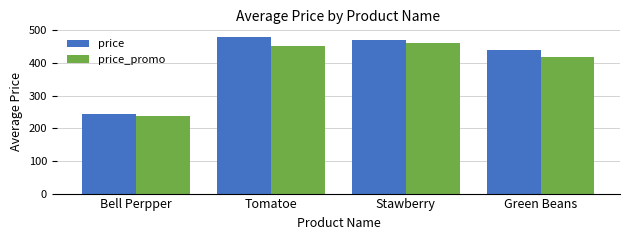

At Tomatoe, list the series in order from smallest to largest.

price_promo, price